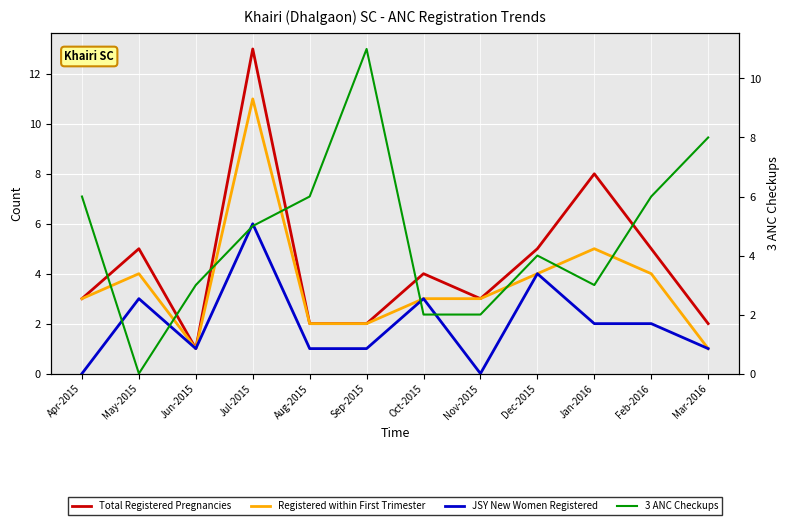

How many times do Total Registered Pregnancies and 3 ANC Checkups cross each other?

6